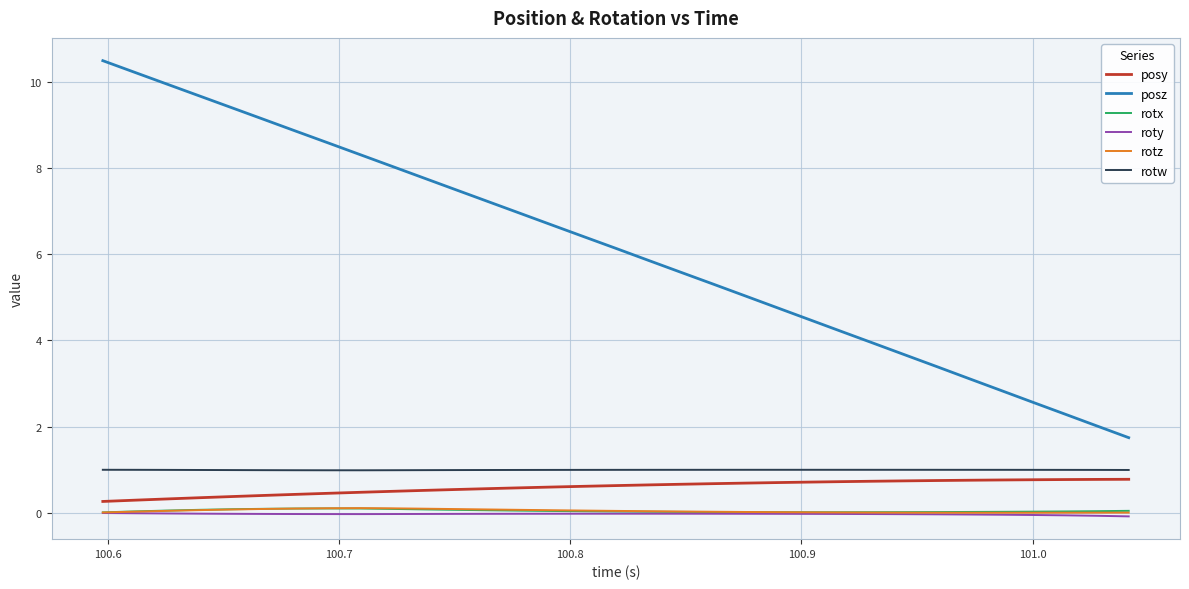

What is the greatest value displayed?

10.5